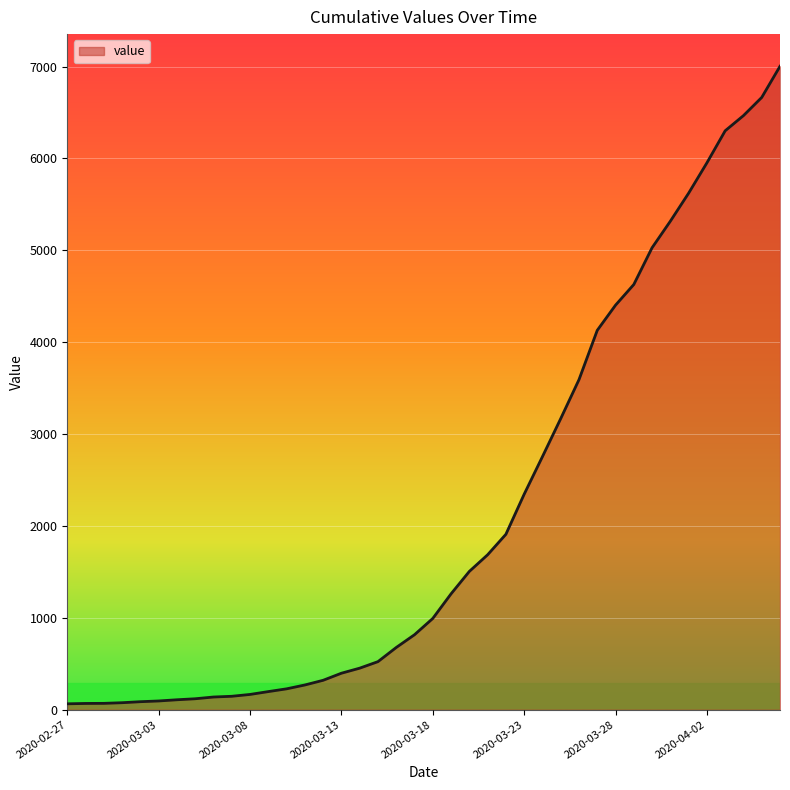

What is the difference between the maximum and minimum values?

6939